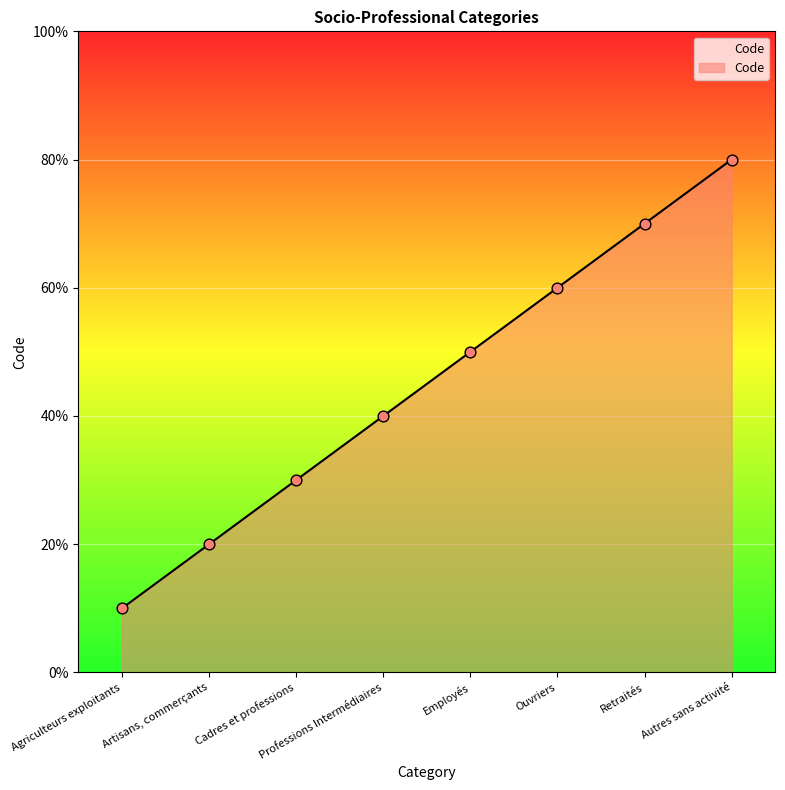

Does the chart have visible grid lines?

Yes